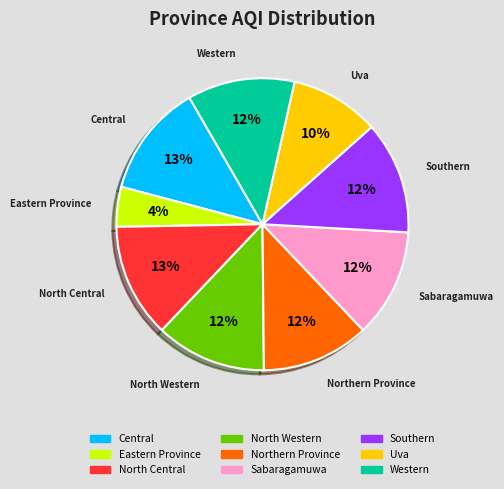

Approximately how many times larger is the value at Sabaragamuwa compared to Uva?

1.2